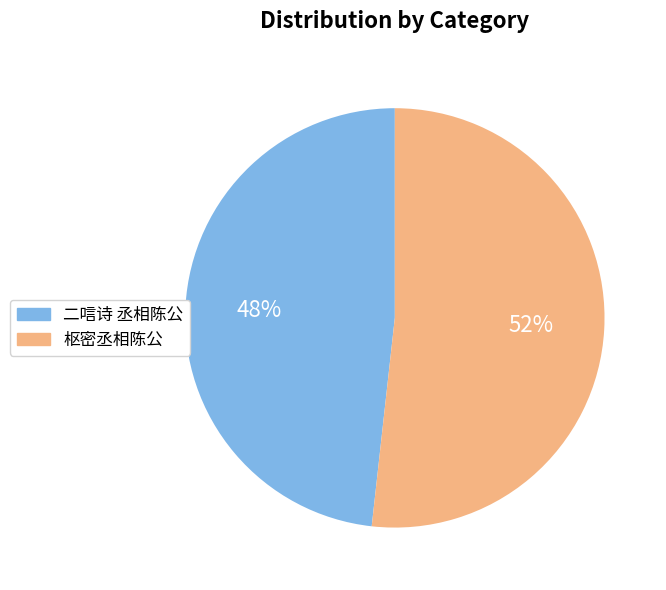

What is the ratio of the value at 枢密丞相陈公 to the value at 二唁诗 丞相陈公?

1.1